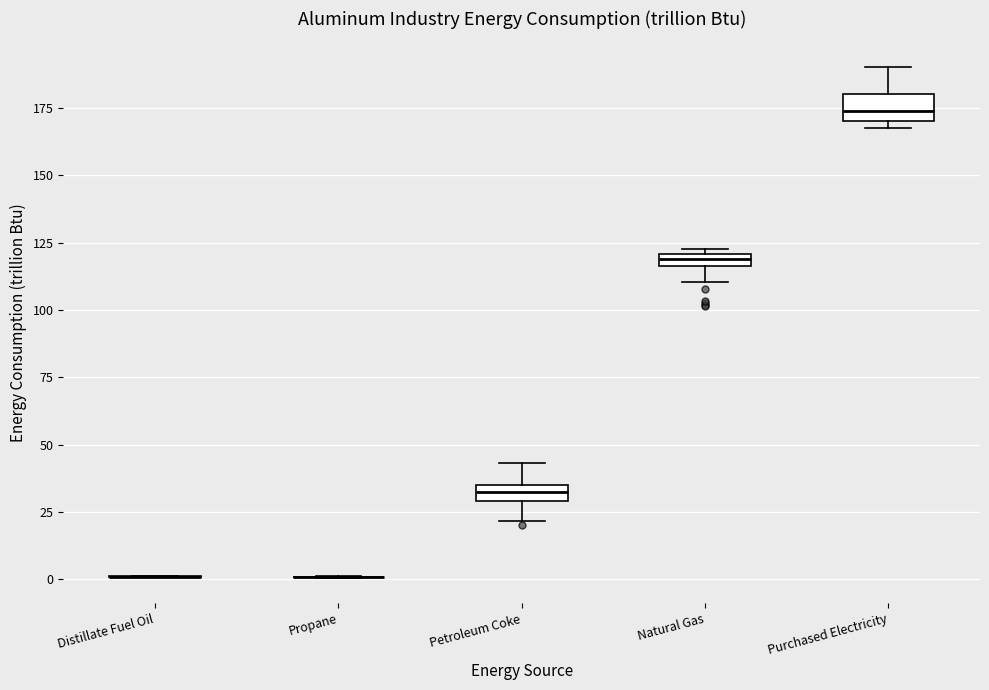

Where does the lower whisker of the box for Natural Gas end on the y-axis? The values are not printed on the chart, so give them approximately, as read against the axis.

110